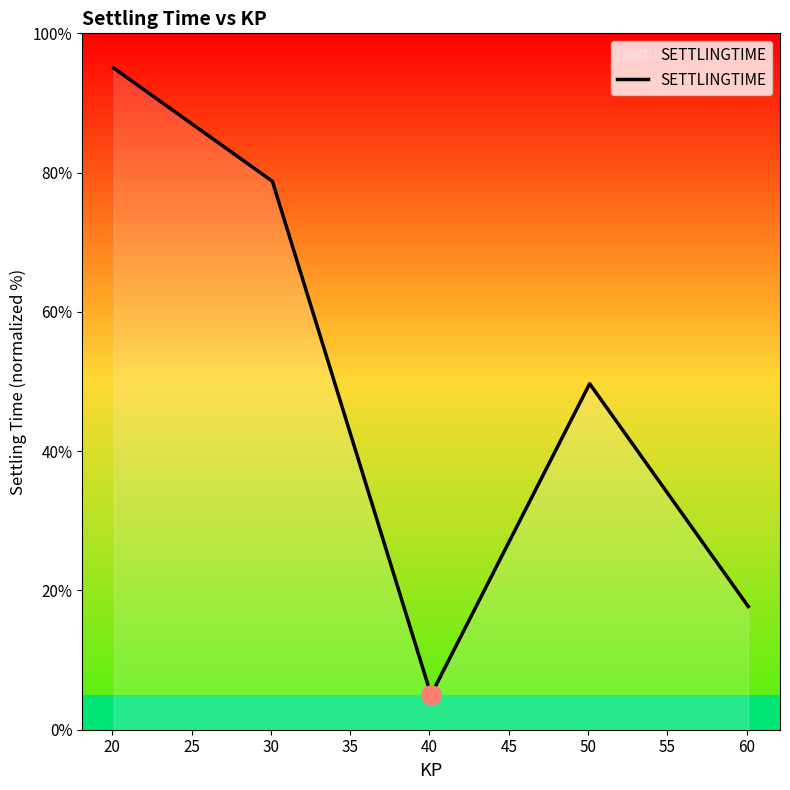

What is the average value?

49.2